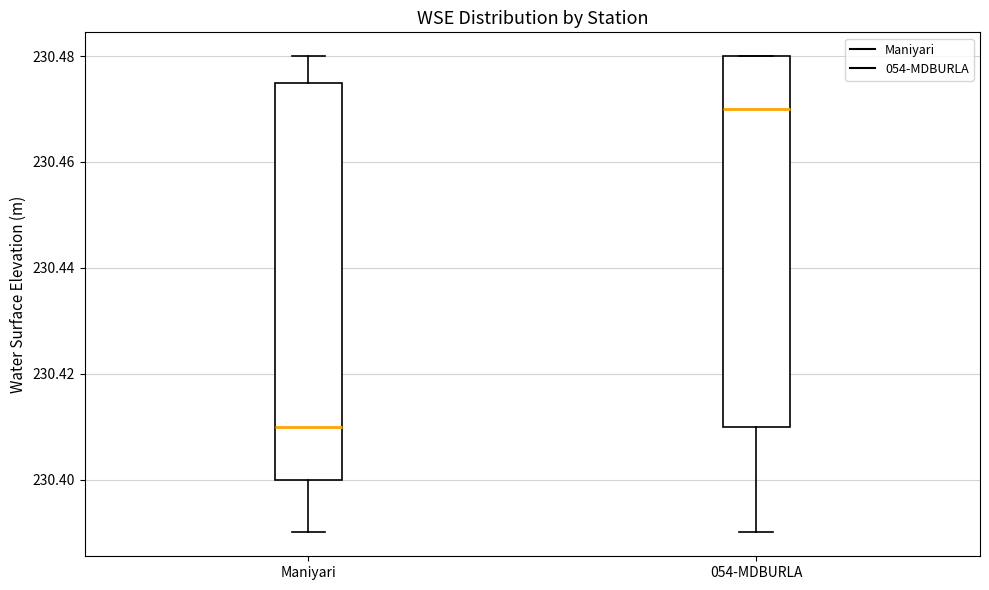

Reading left to right, transcribe this box plot: for each box, give where its median line is, the range the box spans, and where its two whiskers end, as read against the y-axis. The values are not printed on the chart, so give them approximately, as read against the axis.

Maniyari: median 230.410, box 230.400 to 230.476, whiskers 230.390 to 230.480
054-MDBURLA: median 230.470, box 230.410 to 230.480, whiskers 230.390 to 230.480